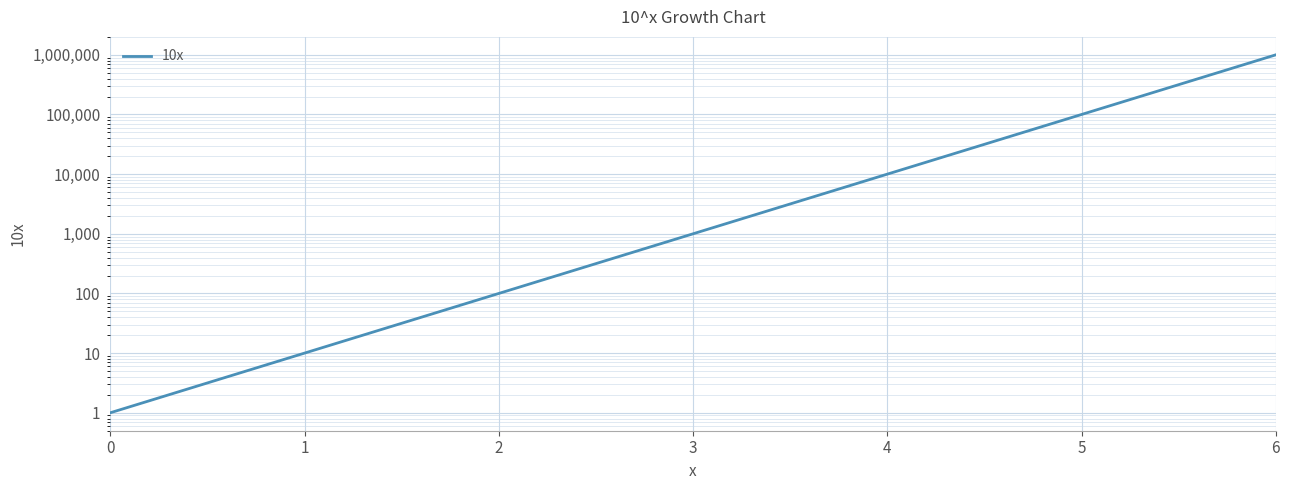

What is the value of the 1st point from the left?

1